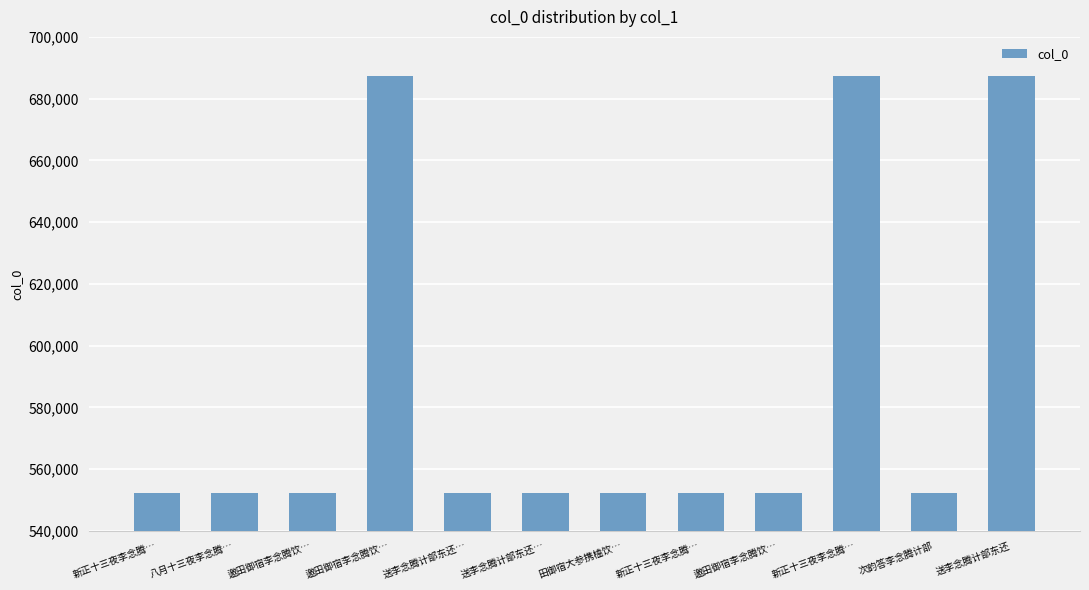

Reading left to right, extract all data points from this chart.

552176	552164	552181	687287	552185	552184	552183	552175	552182	687286	552188	687288